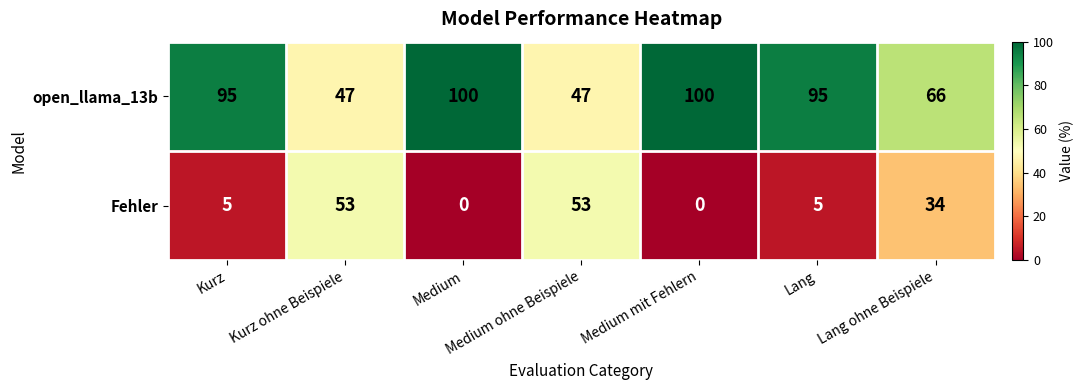

What is the difference between the Fehler values at Medium ohne Beispiele and Medium mit Fehlern?

53